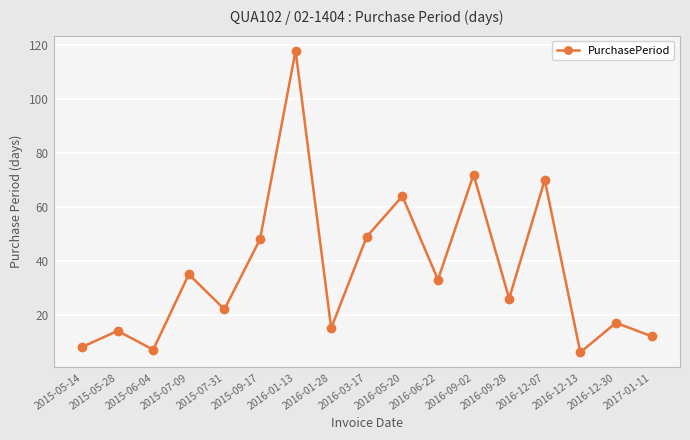

What is the label of the 4th point from the right?

2016-12-07